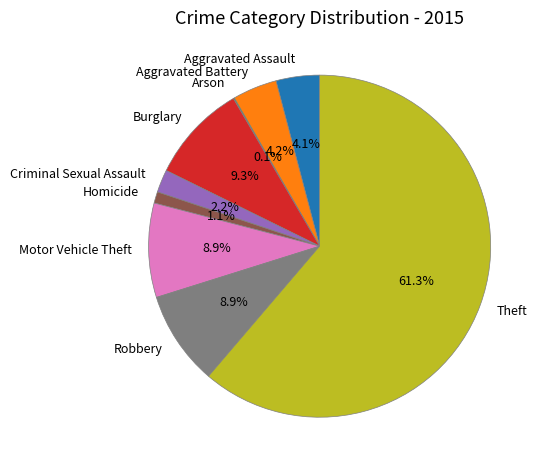

What is the ratio of the value at Robbery to the value at Aggravated Battery?

2.1